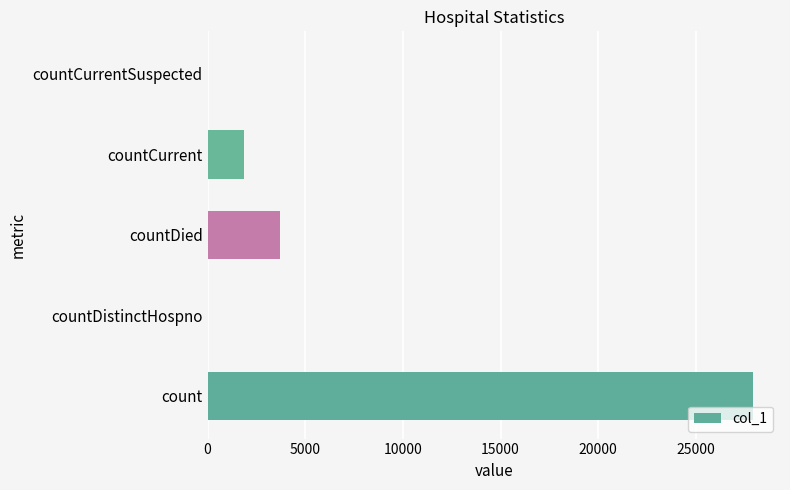

What is the greatest value displayed?

27911